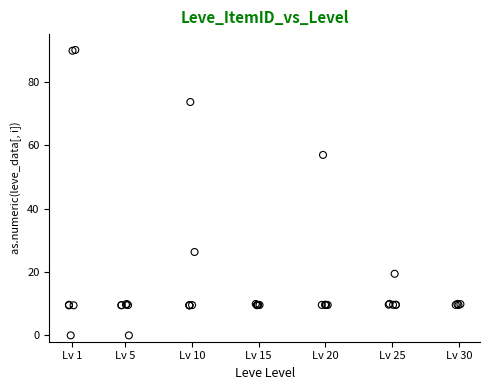

What Y value in the scatter plot is closest to 45?

56.9